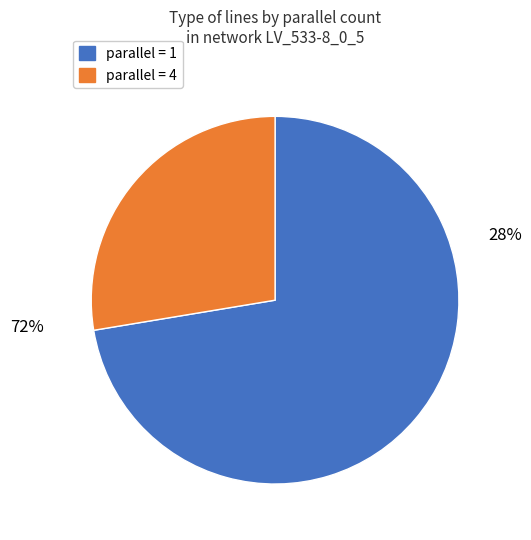

Which category accounts for the majority?

4